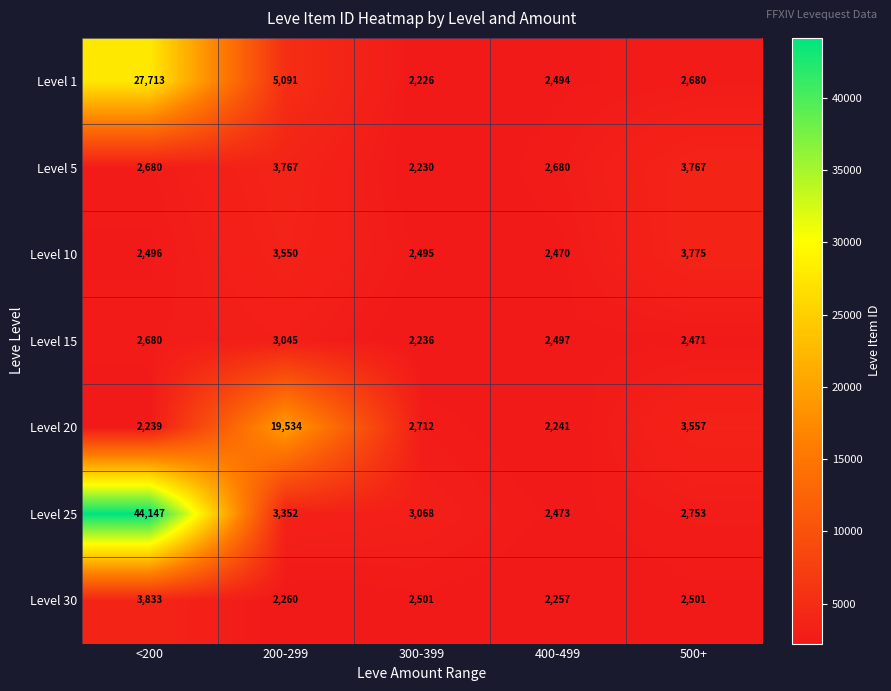

At which category is the sum across all series the highest?

<200